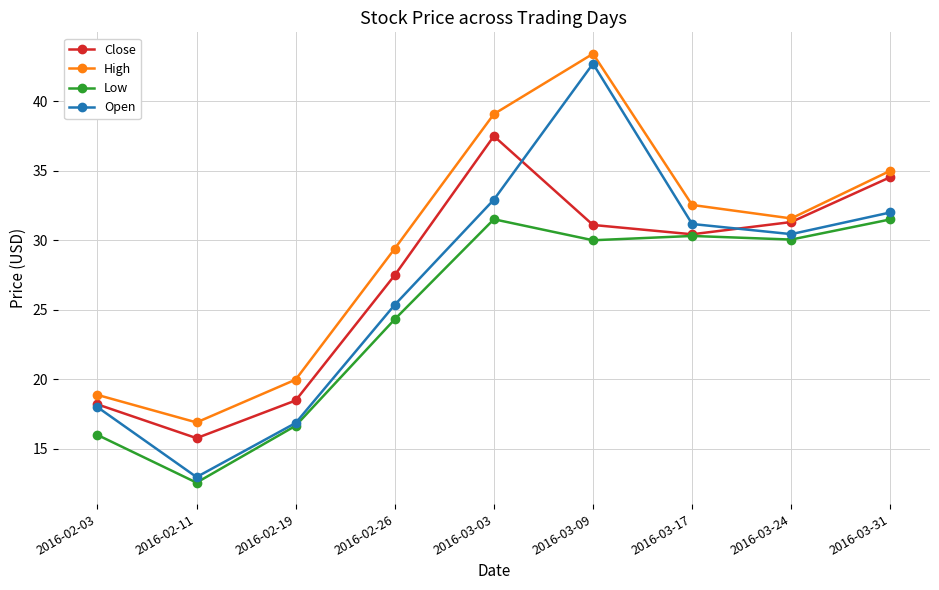

List the series in order of their peak value, lowest first.

Low, Close, Open, High